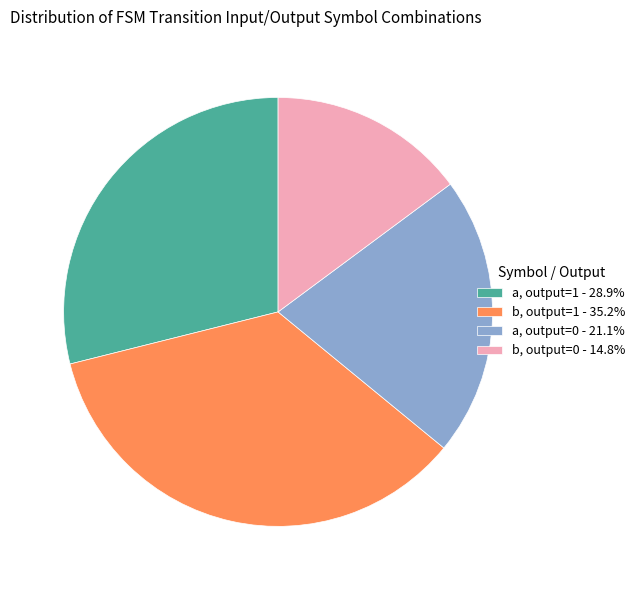

Approximately how many times larger is the value at b, output=1 - 35.2% compared to a, output=0 - 21.1%?

1.7